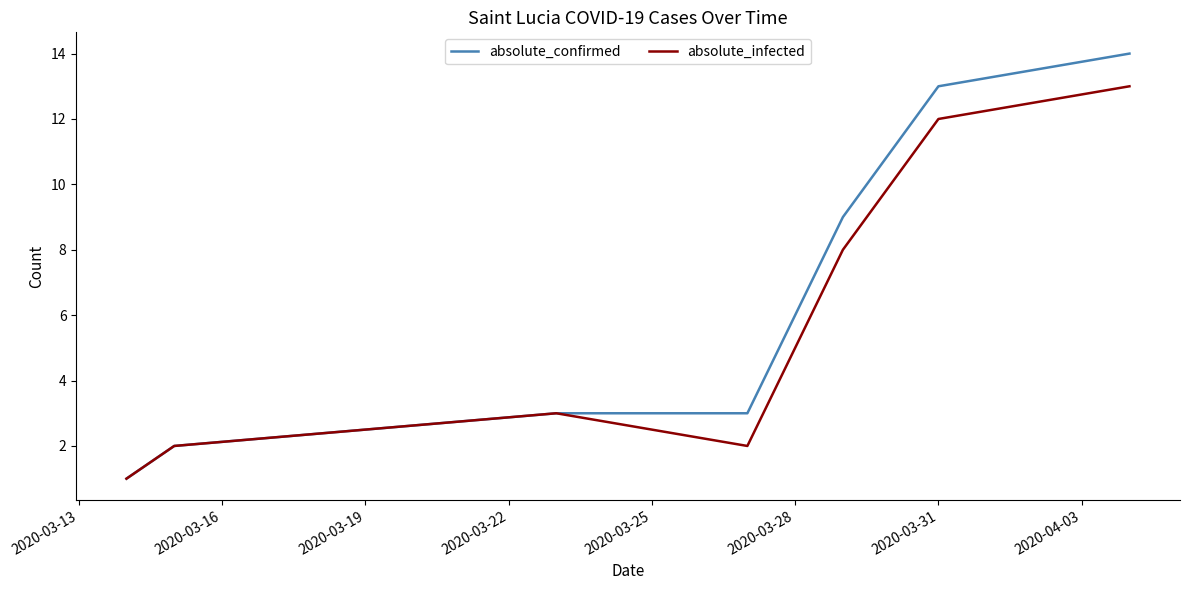

Which series has the largest range (max minus min)?

absolute_confirmed